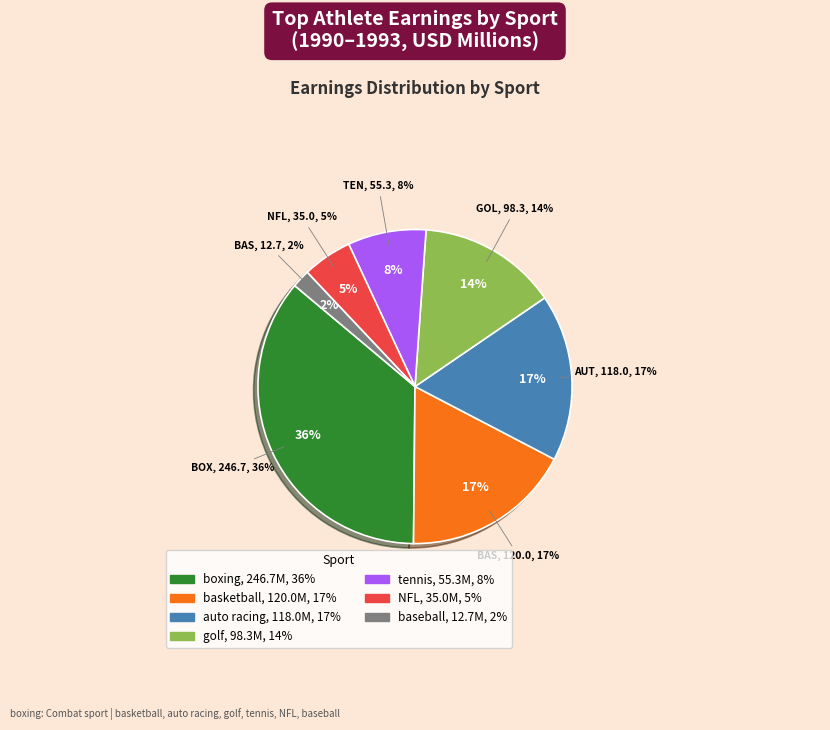

Is there a majority slice in this chart?

No